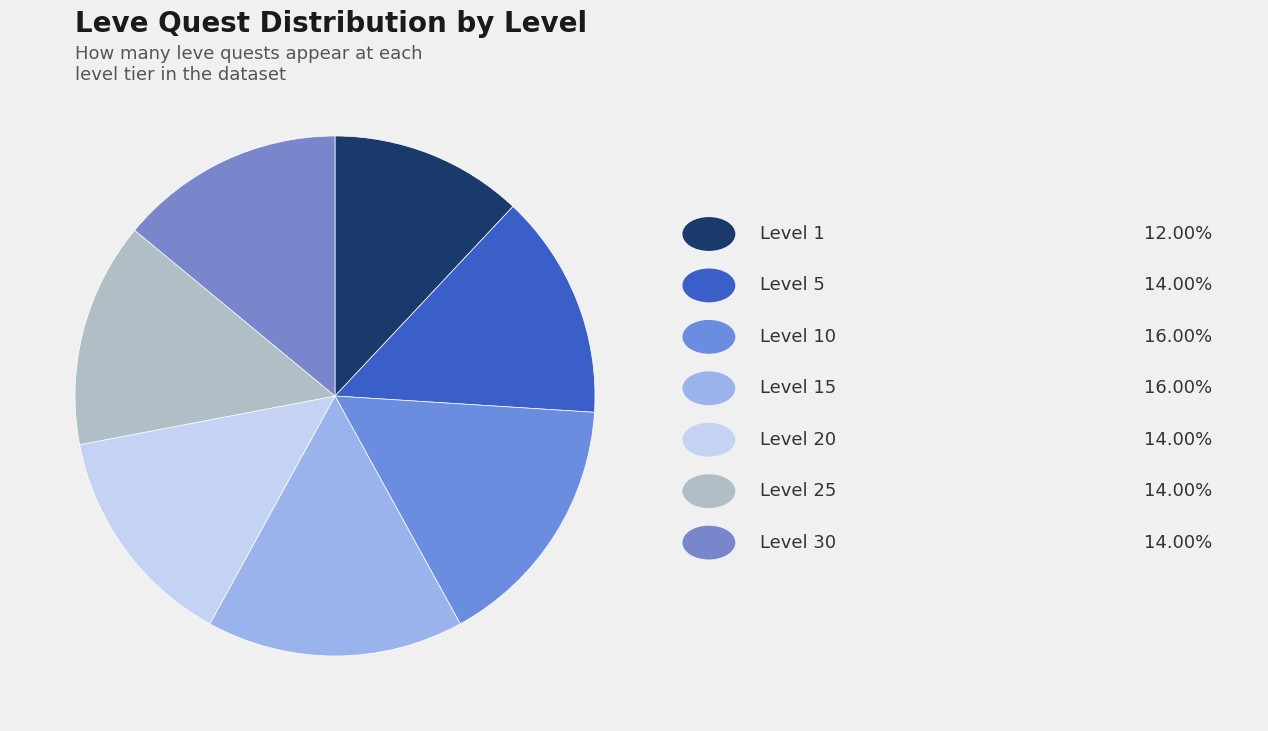

How many segments does this pie chart have?

7